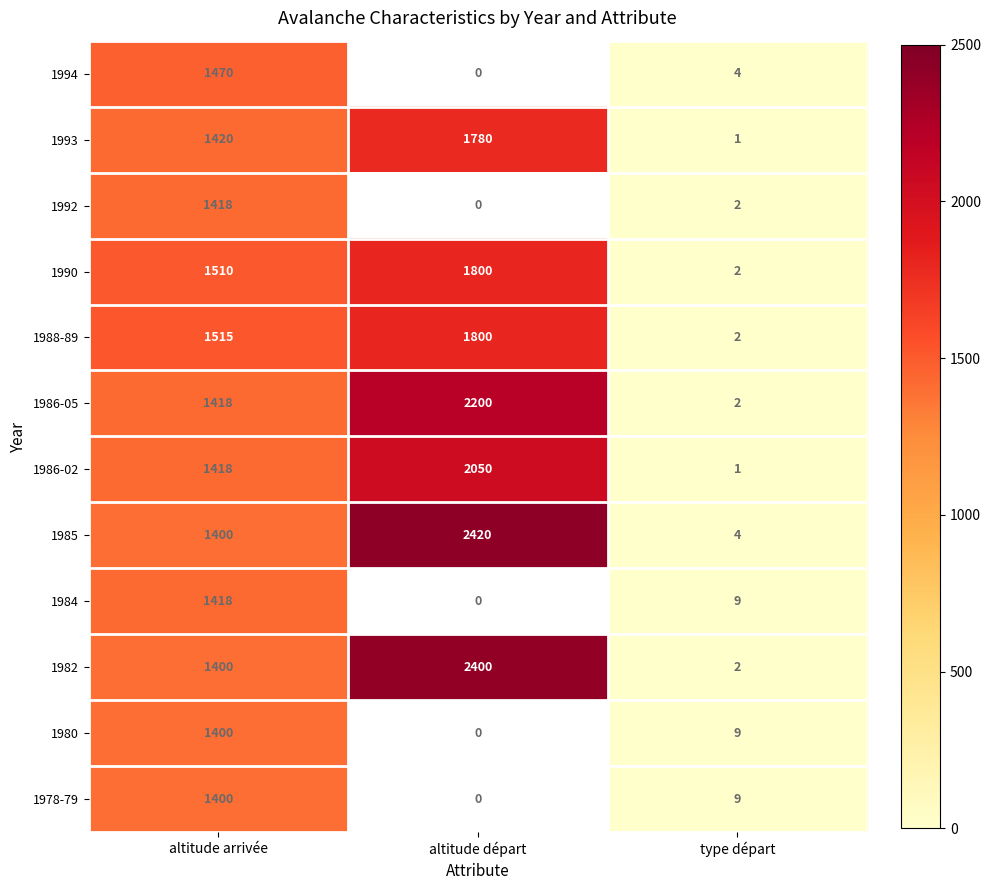

True or false: 1988-89 has a value of 0.8 at type départ.

False